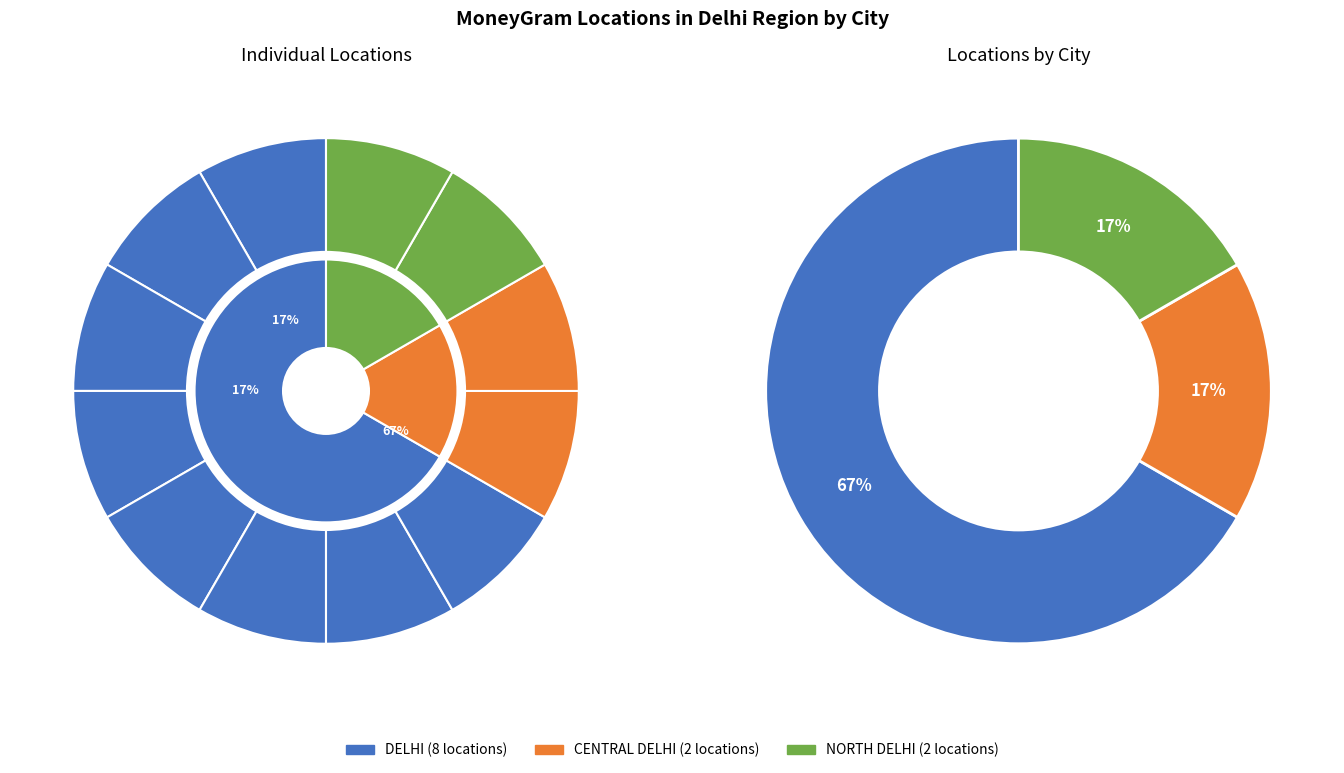

How many segments does this pie chart have?

12